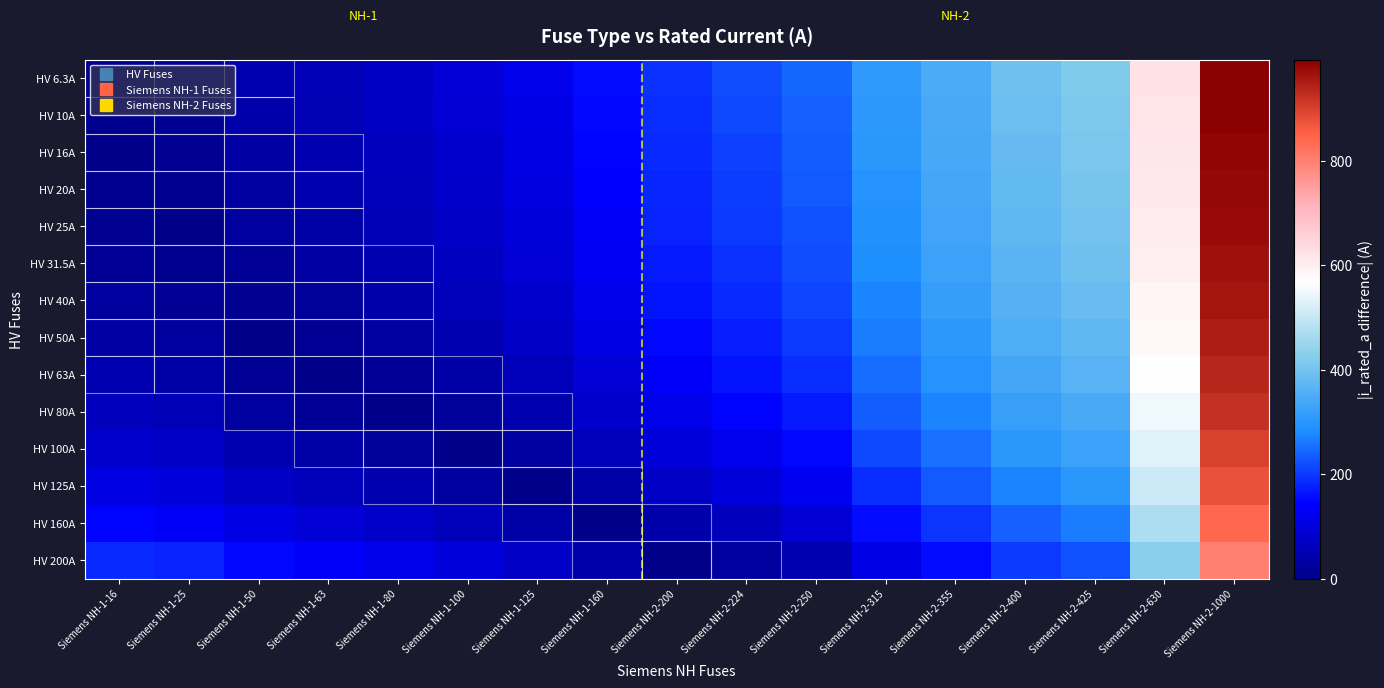

How many distinct data groups are displayed?

14